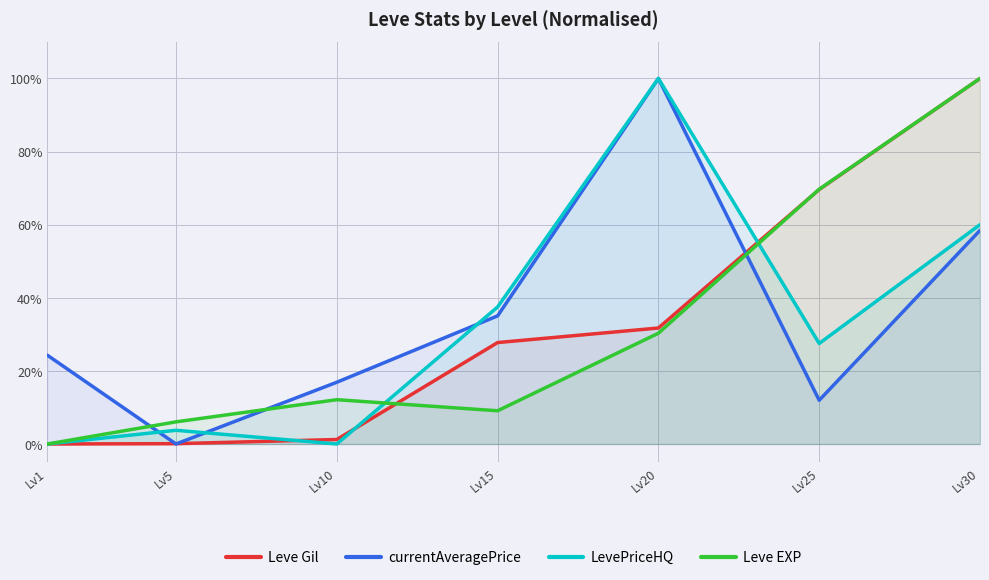

At which label does LevePriceHQ first exceed 27?

Lv15